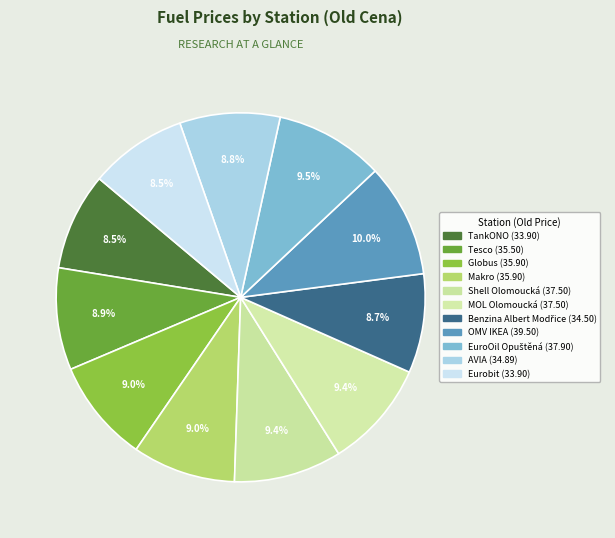

Count the number of slices in the pie.

11